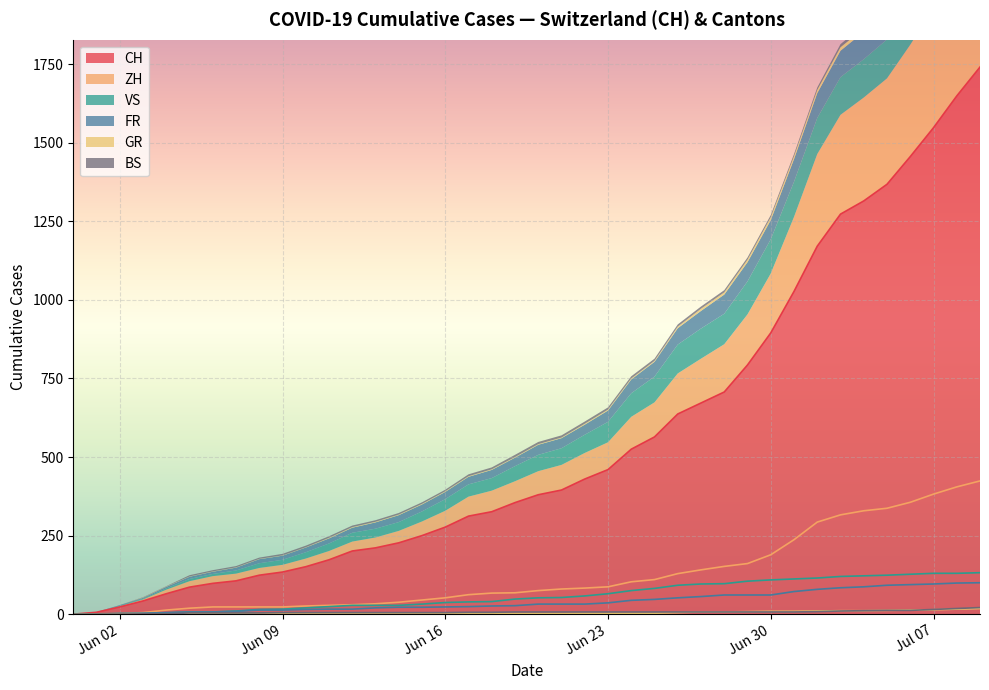

At which category is the sum across all series the highest?

2020-07-09